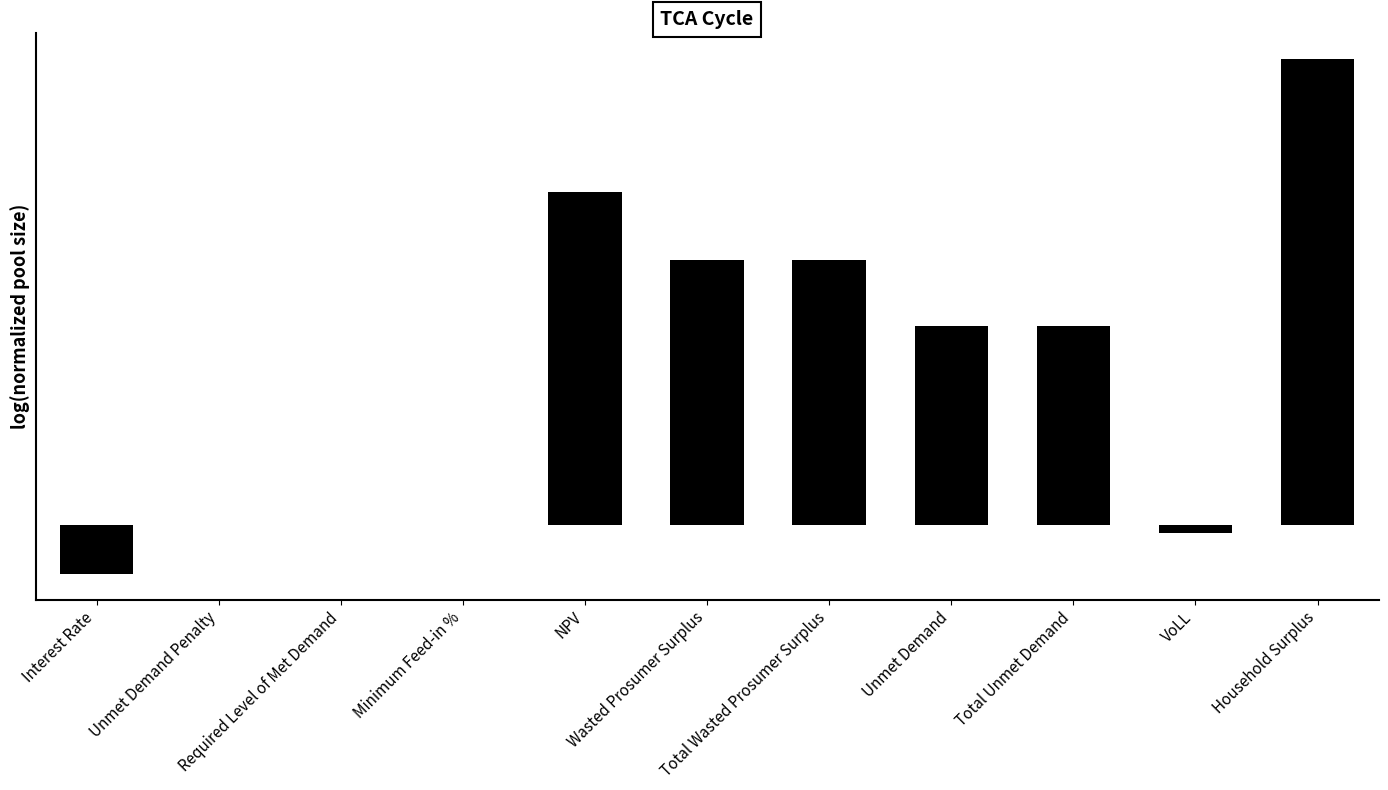

Rank the categories by value from lowest to highest.

Interest Rate, VoLL, Unmet Demand Penalty, Required Level of Met Demand, Minimum Feed-in %, Unmet Demand, Total Unmet Demand, Wasted Prosumer Surplus, Total Wasted Prosumer Surplus, NPV, Household Surplus